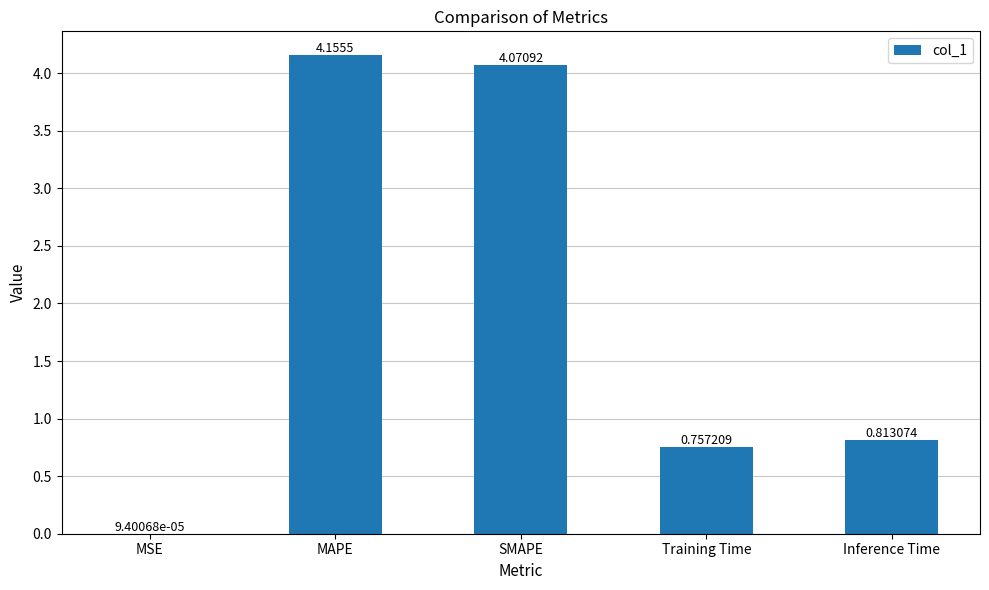

At which category does the chart reach its peak across all series?

MAPE